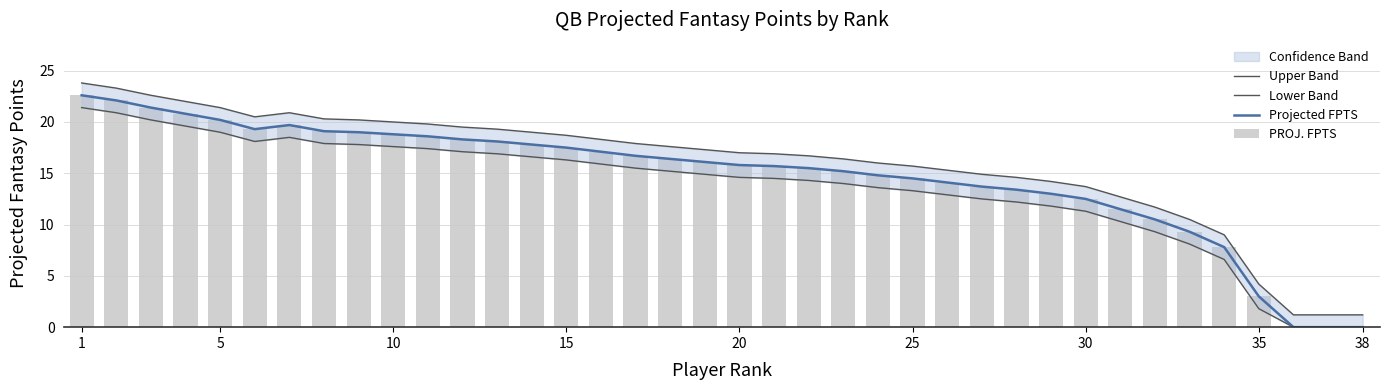

The Projected FPTS series shows 4.3 at 20. True or false?

False